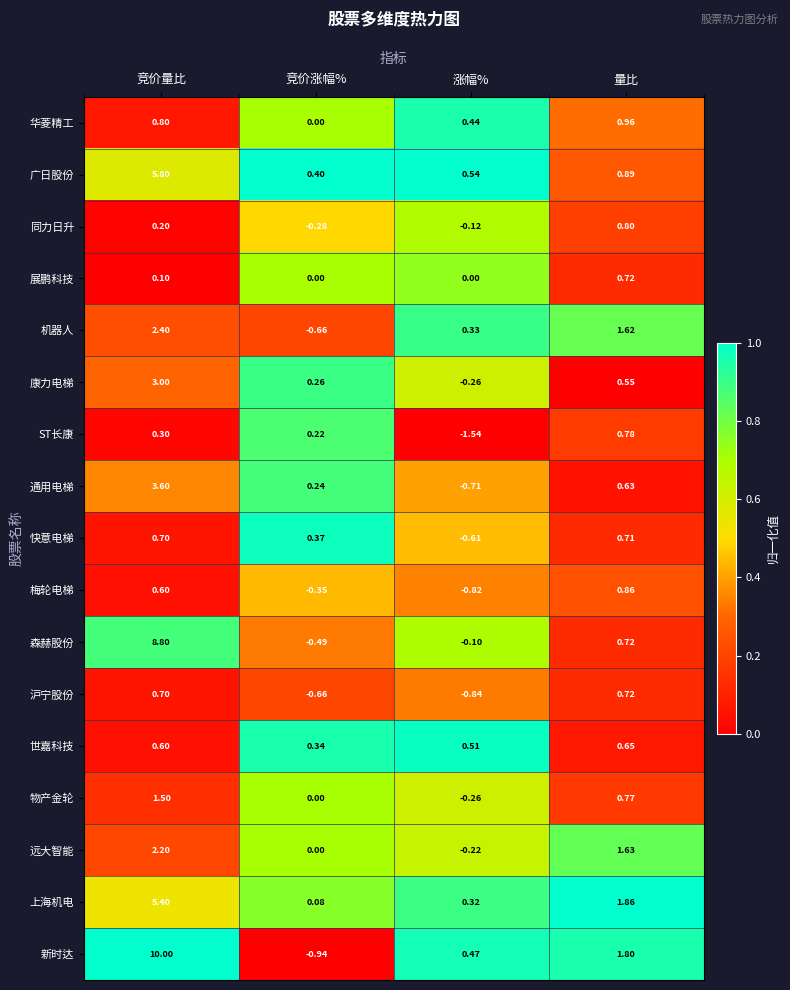

Which series changed the most between 竞价量比 and 涨幅%?

新时达